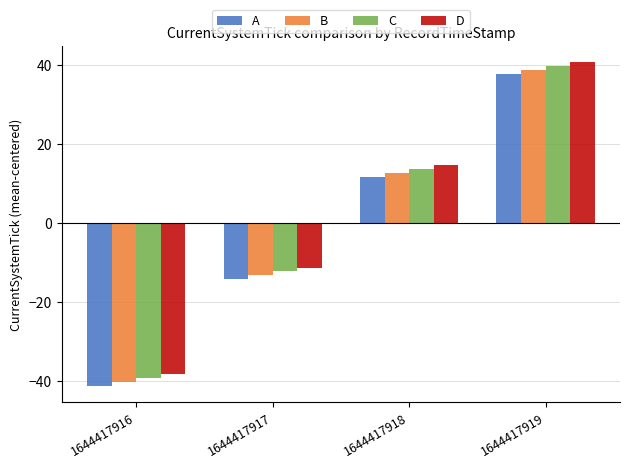

How many values in D are below zero?

2